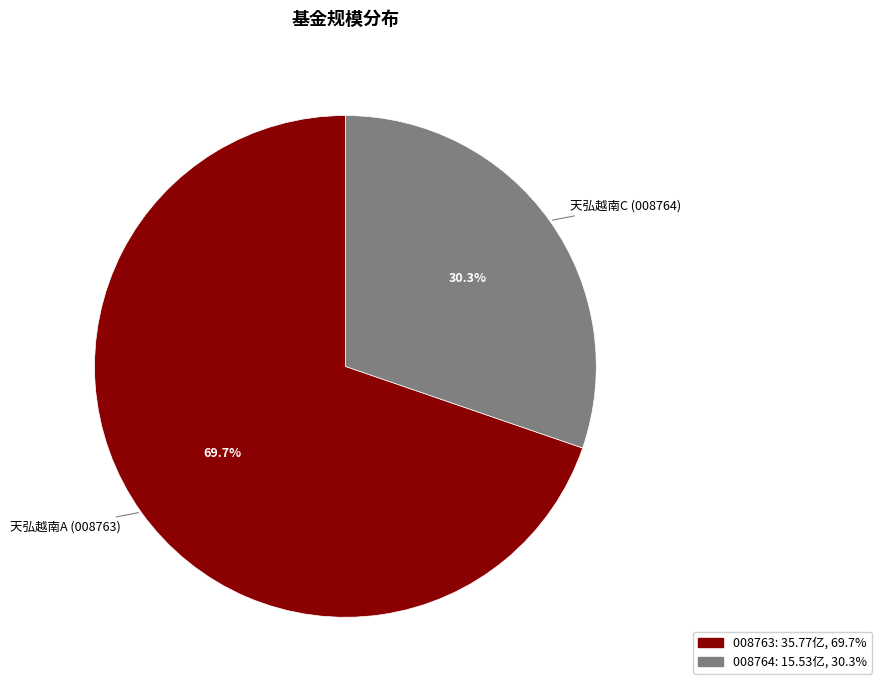

Is there a majority slice in this chart?

Yes